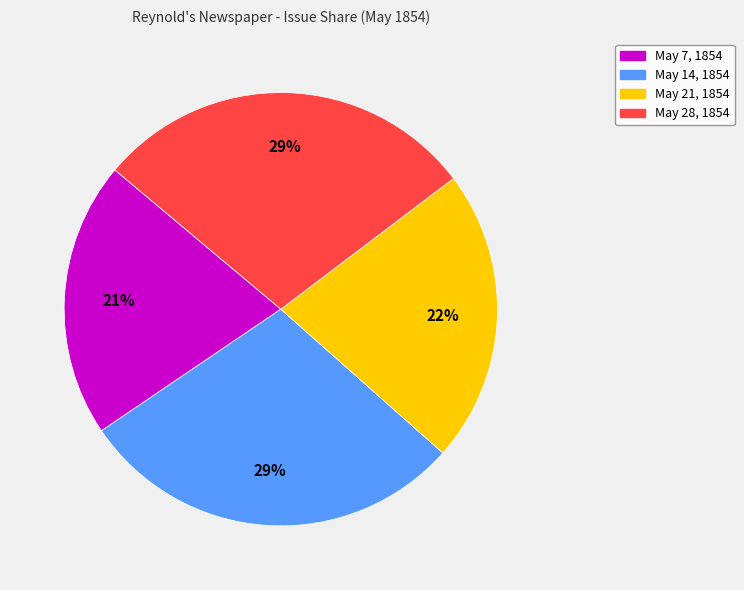

Is there a majority slice in this chart?

No